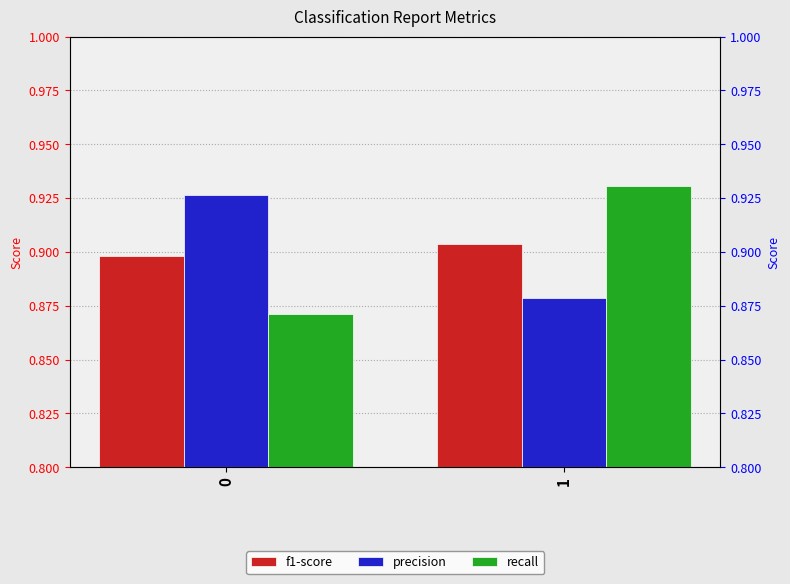

True or false: precision has a value of 0.2 at 1.

False